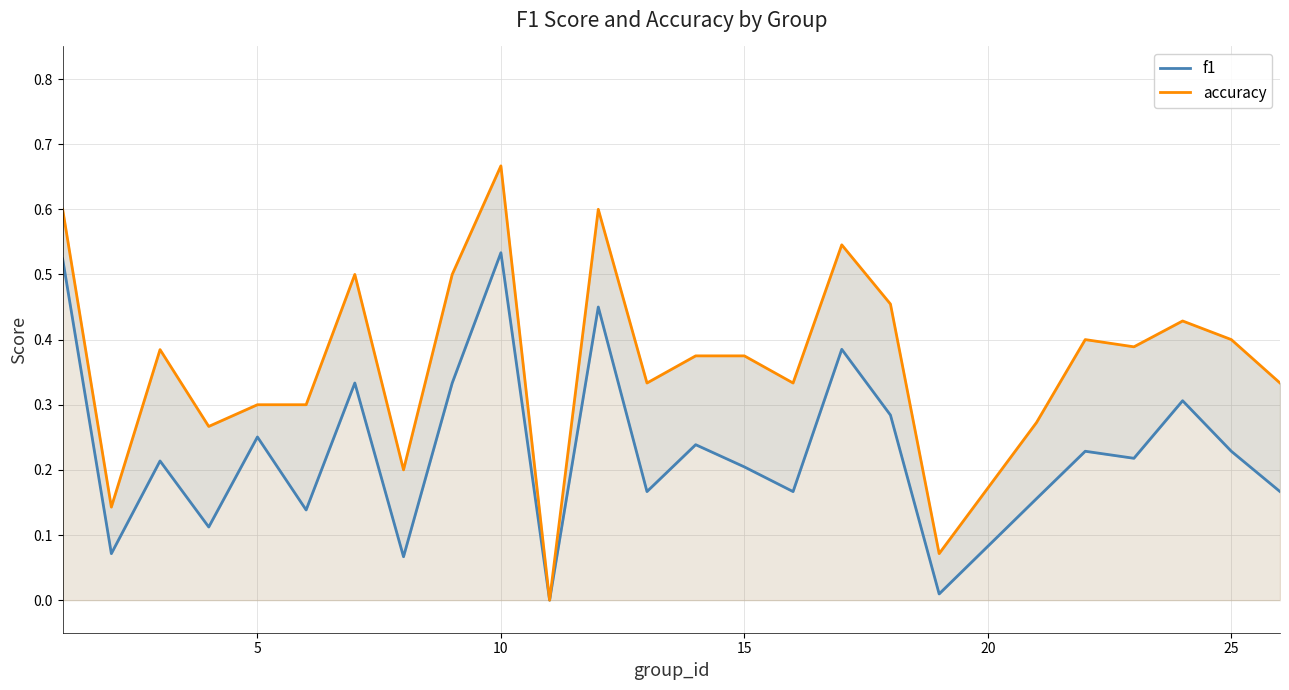

Which series has the largest total across all categories?

accuracy